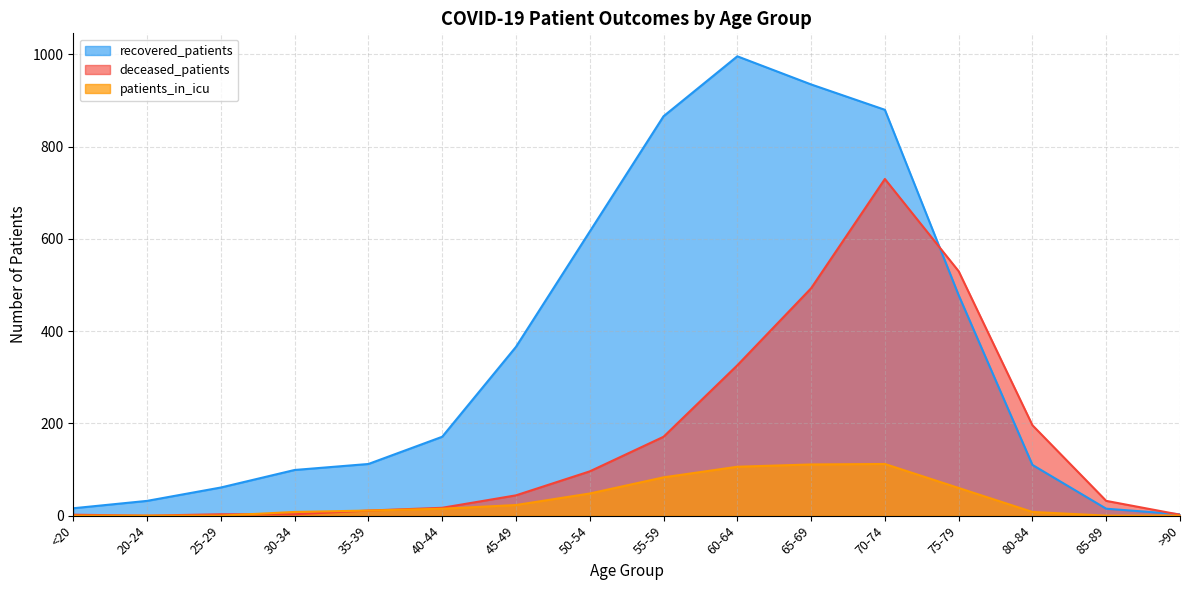

What position from the left is 25-29?

3